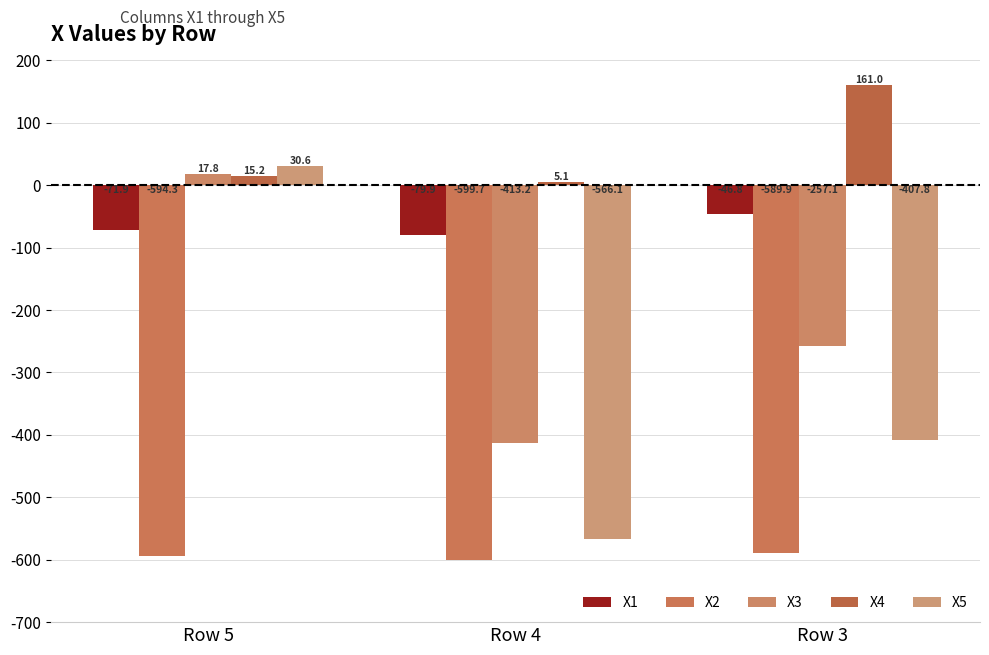

Reading left to right, list all the values displayed in this chart.

X1: Row 5=-71.9	Row 4=-79.9	Row 3=-46.8
X2: Row 5=-594.3	Row 4=-599.7	Row 3=-589.9
X3: Row 5=17.8	Row 4=-413.2	Row 3=-257.1
X4: Row 5=15.2	Row 4=5.1	Row 3=161.0
X5: Row 5=30.6	Row 4=-566.1	Row 3=-407.8